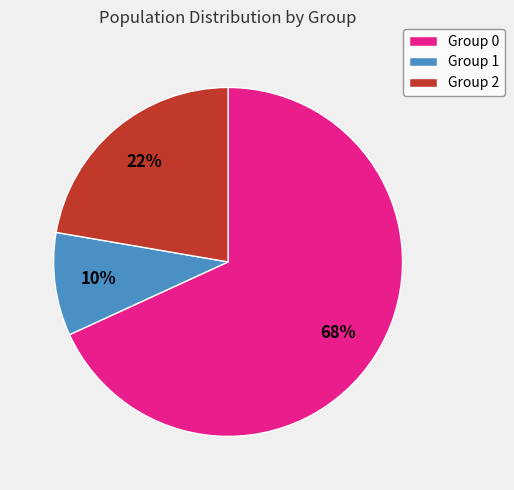

Which category has the biggest portion of the pie?

Group 0